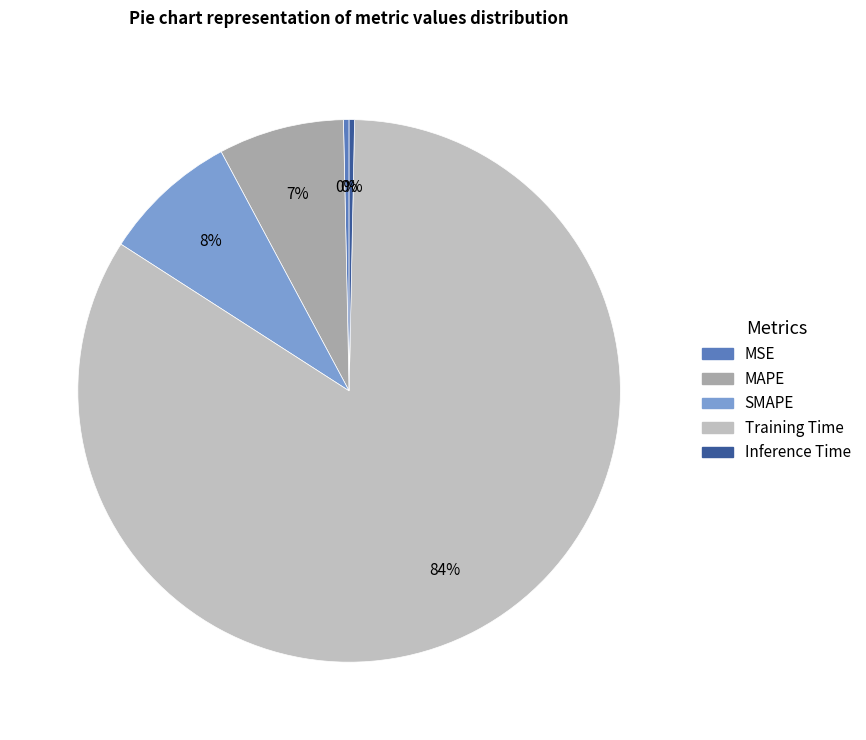

To the nearest percent, what is the average slice percentage?

20%